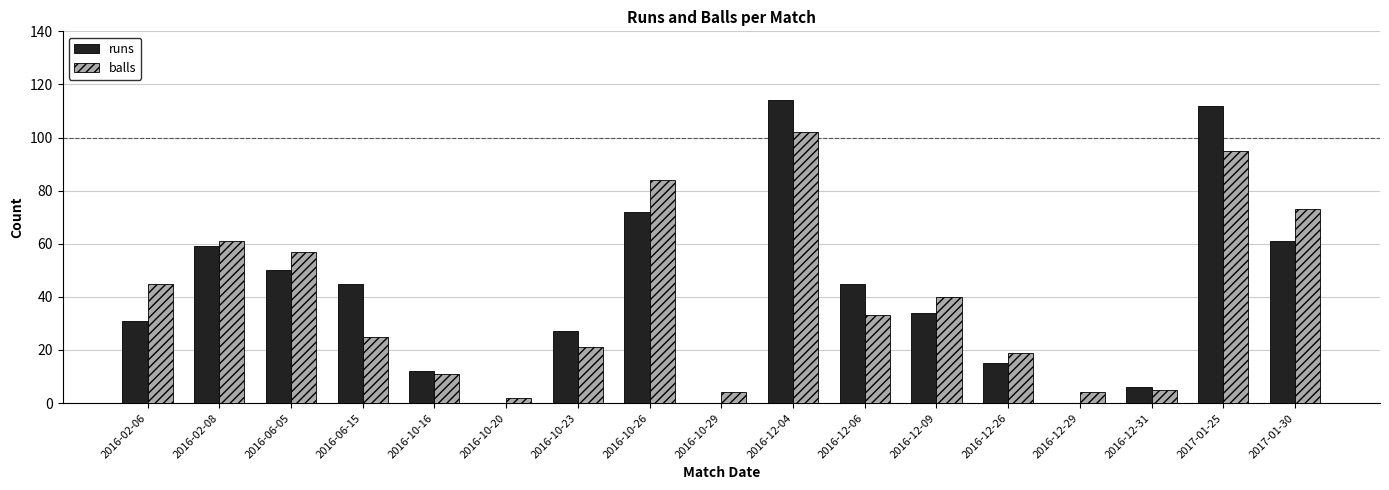

True or false: runs has a value of 176 at 2016-12-04.

False